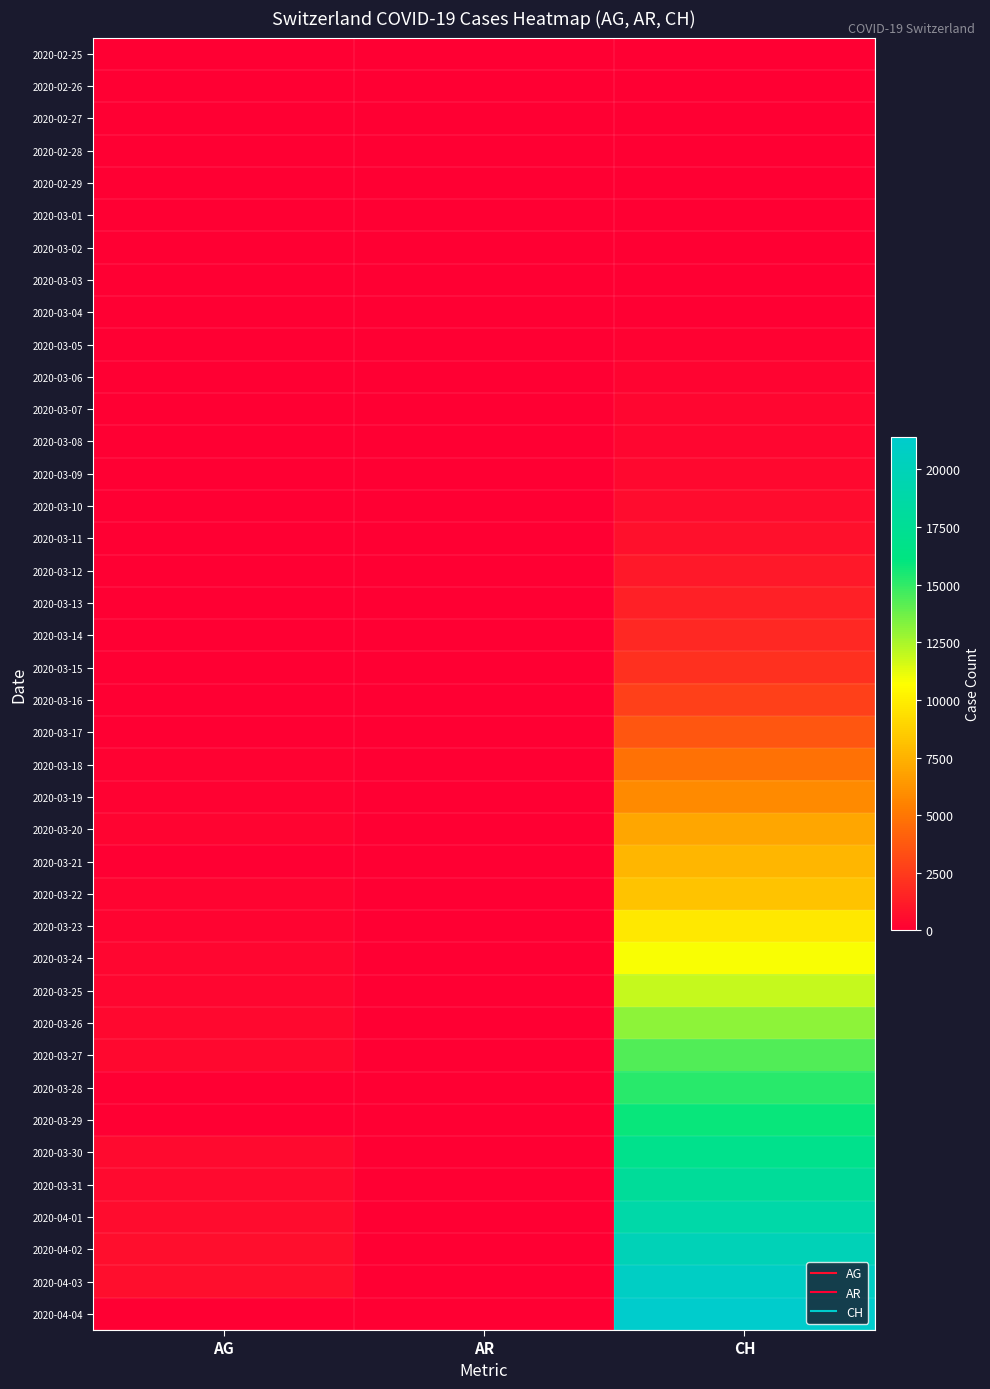

Reading right to left, list all the values displayed in this chart.

2020-02-25: CH=1	AR=0	AG=0
2020-02-26: CH=2	AR=0	AG=0
2020-02-27: CH=6	AR=0	AG=0
2020-02-28: CH=13	AR=0	AG=1
2020-02-29: CH=20	AR=0	AG=0
2020-03-01: CH=27	AR=0	AG=0
2020-03-02: CH=38	AR=0	AG=2
2020-03-03: CH=54	AR=0	AG=6
2020-03-04: CH=74	AR=0	AG=7
2020-03-05: CH=118	AR=1	AG=9
2020-03-06: CH=182	AR=0	AG=12
2020-03-07: CH=254	AR=0	AG=0
2020-03-08: CH=318	AR=0	AG=0
2020-03-09: CH=395	AR=2	AG=14
2020-03-10: CH=533	AR=0	AG=17
2020-03-11: CH=701	AR=0	AG=18
2020-03-12: CH=1053	AR=5	AG=27
2020-03-13: CH=1407	AR=0	AG=32
2020-03-14: CH=1740	AR=0	AG=0
2020-03-15: CH=2022	AR=0	AG=0
2020-03-16: CH=2753	AR=0	AG=52
2020-03-17: CH=3606	AR=0	AG=67
2020-03-18: CH=4778	AR=11	AG=101
2020-03-19: CH=5833	AR=0	AG=118
2020-03-20: CH=6953	AR=0	AG=168
2020-03-21: CH=7638	AR=0	AG=0
2020-03-22: CH=8205	AR=0	AG=232
2020-03-23: CH=9779	AR=30	AG=241
2020-03-24: CH=10839	AR=33	AG=266
2020-03-25: CH=11931	AR=34	AG=319
2020-03-26: CH=13067	AR=42	AG=349
2020-03-27: CH=14371	AR=44	AG=364
2020-03-28: CH=15196	AR=45	AG=0
2020-03-29: CH=15804	AR=48	AG=0
2020-03-30: CH=16908	AR=50	AG=481
2020-03-31: CH=17851	AR=58	AG=499
2020-04-01: CH=18869	AR=61	AG=549
2020-04-02: CH=19912	AR=64	AG=592
2020-04-03: CH=20841	AR=65	AG=626
2020-04-04: CH=21398	AR=66	AG=0